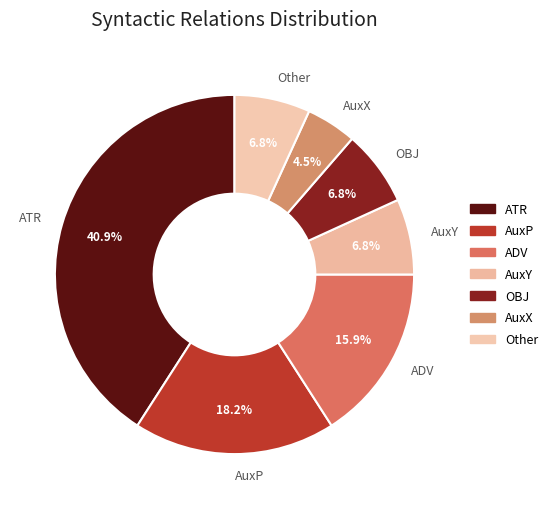

To the nearest percent, what portion does Other represent?

7%